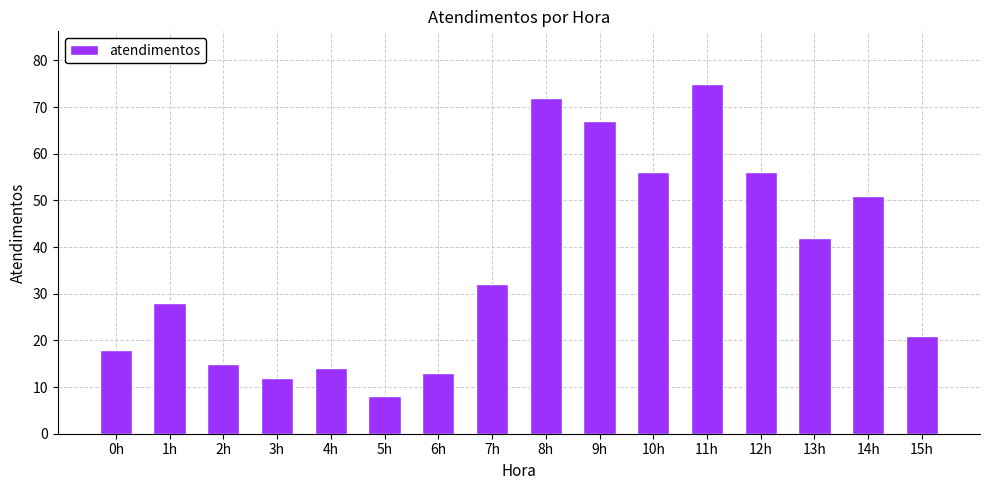

What is the minimum value shown in the chart?

8